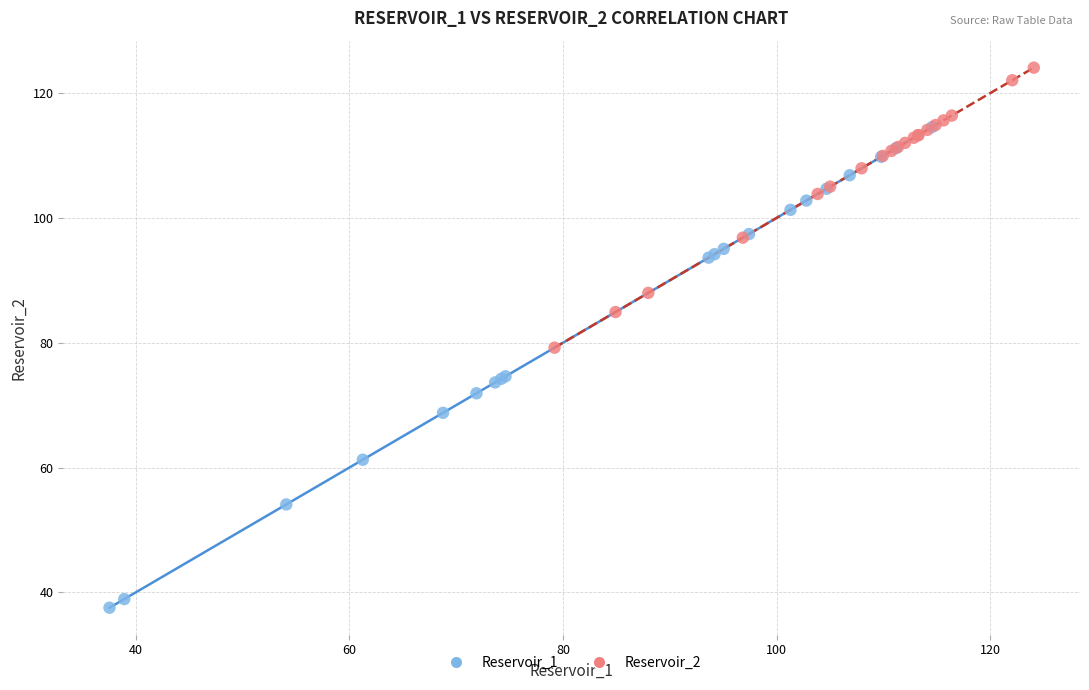

Which series reaches the maximum Y coordinate?

Reservoir_2